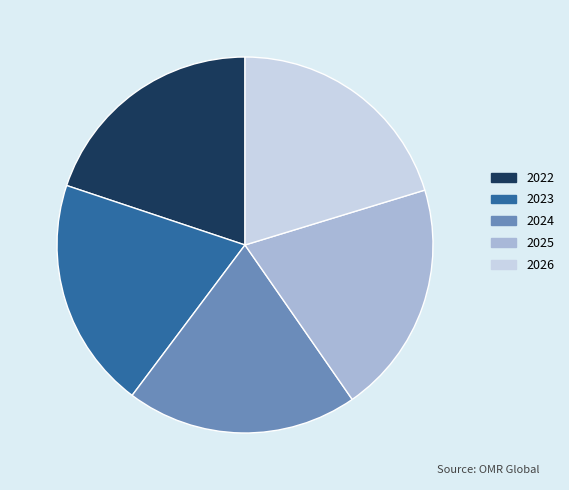

Combined, do 2025 and 2024 account for over 50%?

No